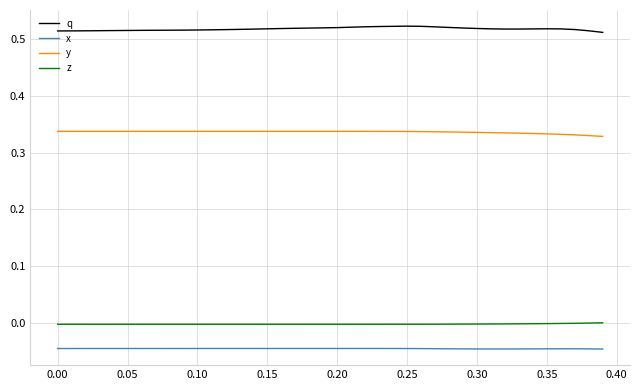

True or false: y and z intersect in this chart.

False